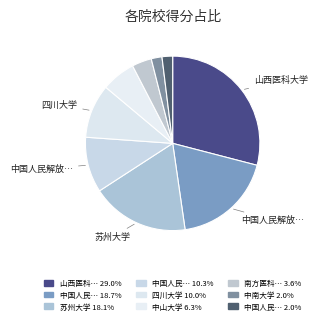

To the nearest percent, what is the difference between the largest and smallest slice percentages?

27%